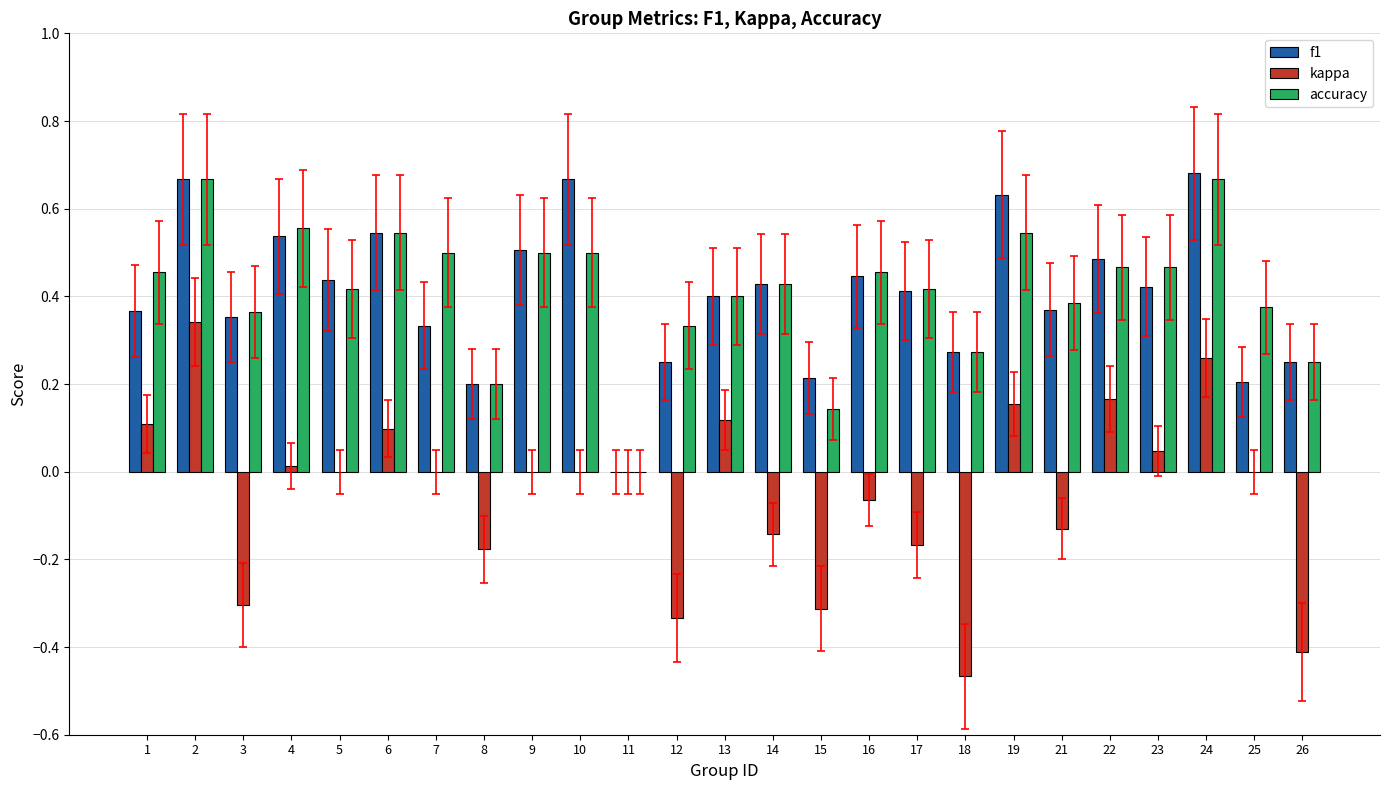

True or false: kappa has a value of -0.3 at 11.

False